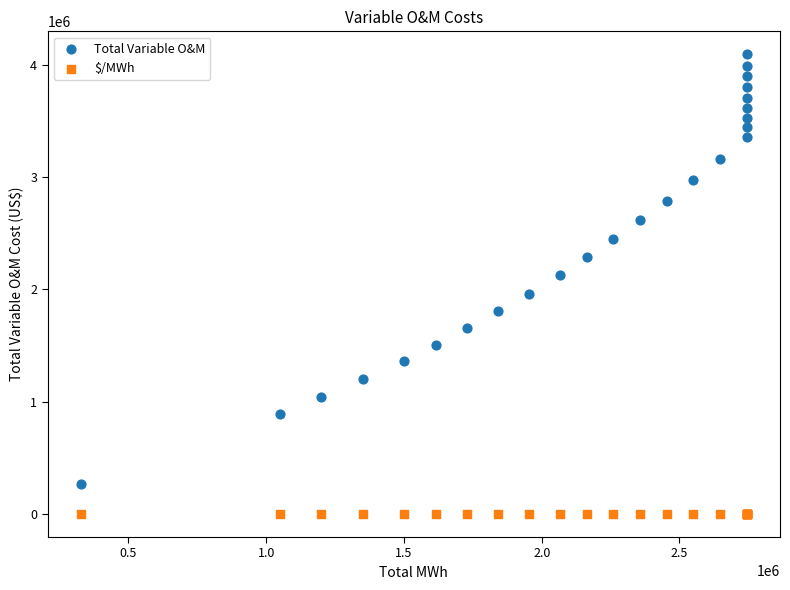

What are all the series names shown in the legend?

Total Variable O&M, $/MWh